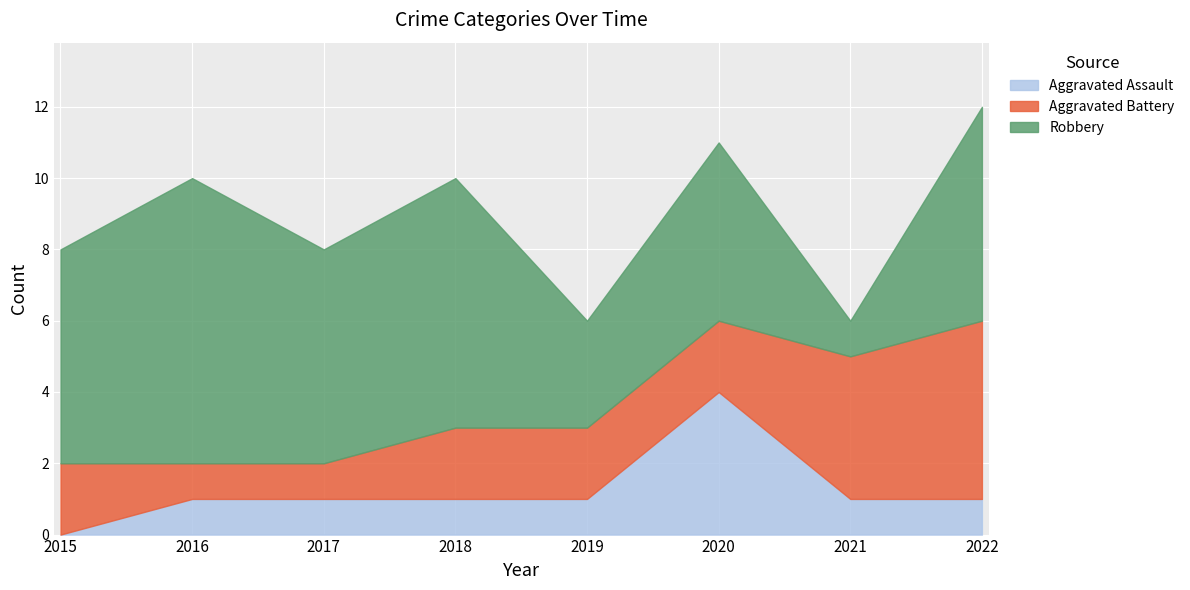

The Robbery series shows 2 at 2016. True or false?

False